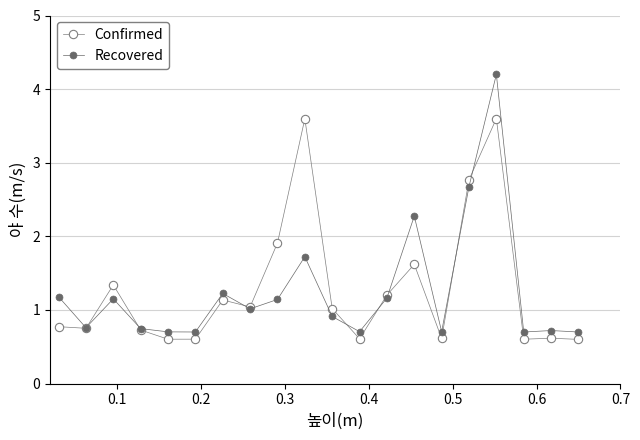

How many lines are shown in the chart?

2